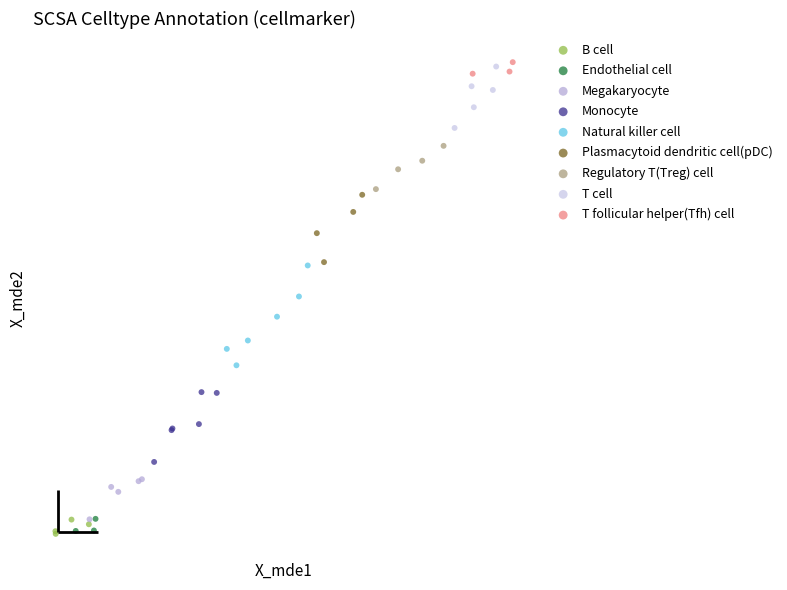

Which series reaches the maximum Y coordinate?

T follicular helper(Tfh) cell